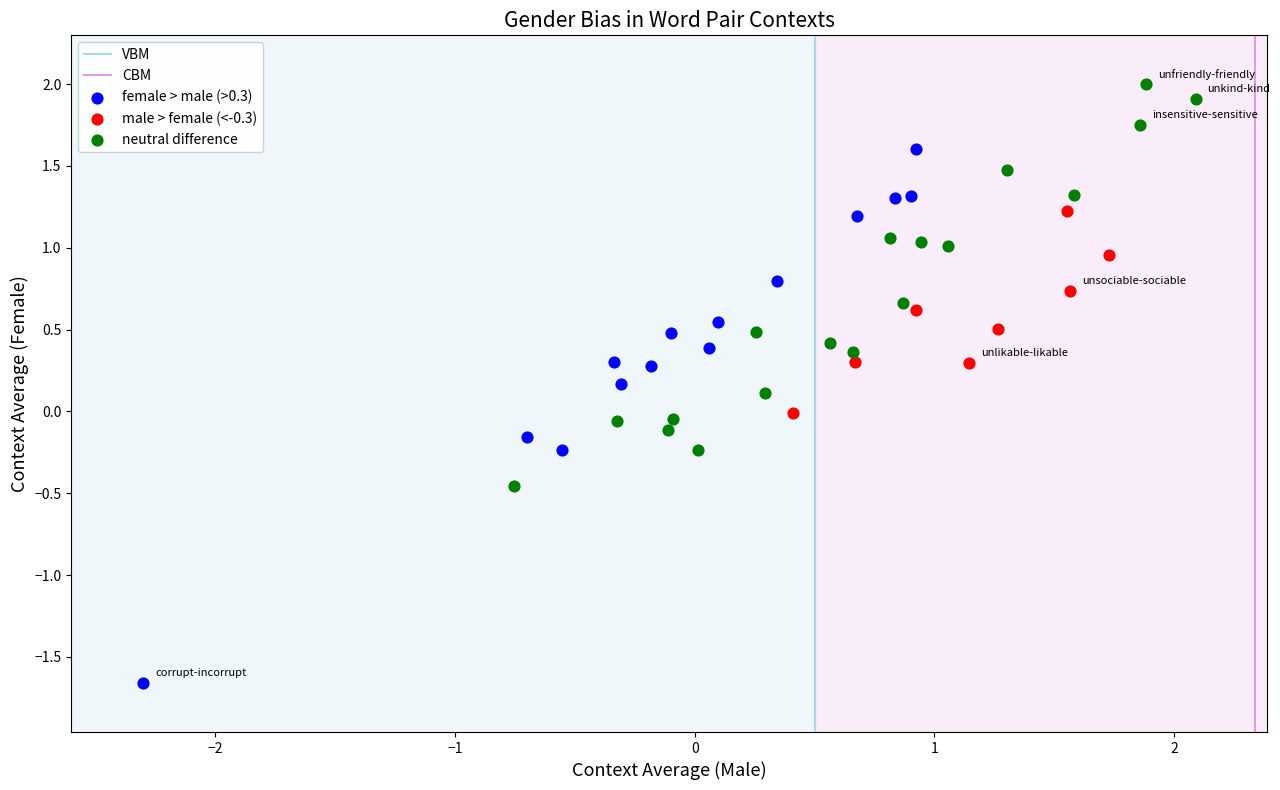

Which series reaches the minimum Y coordinate?

female > male (>0.3)